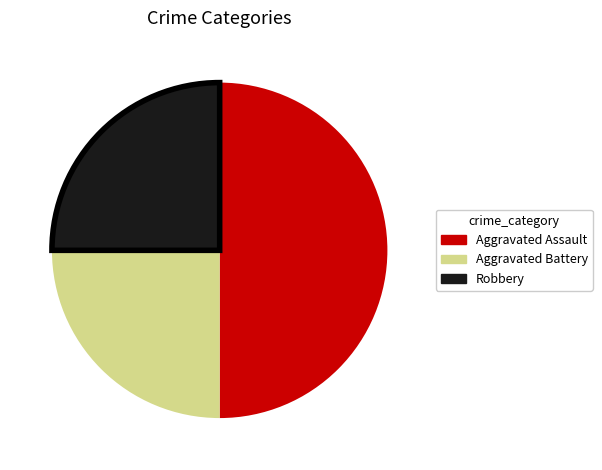

How many slices are in this pie chart?

3